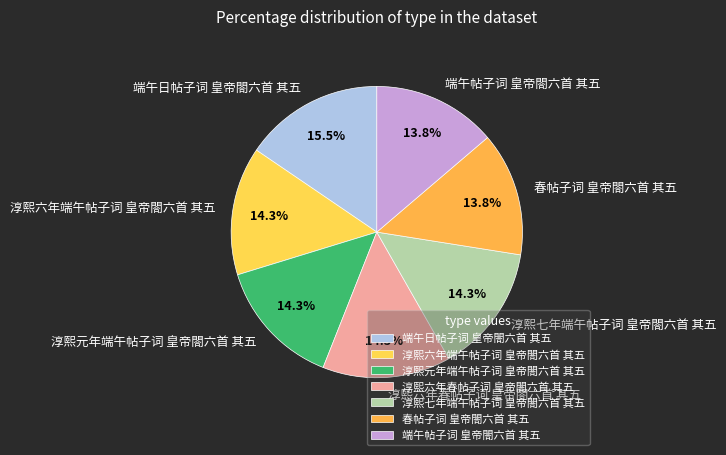

Does any single category account for the majority?

No